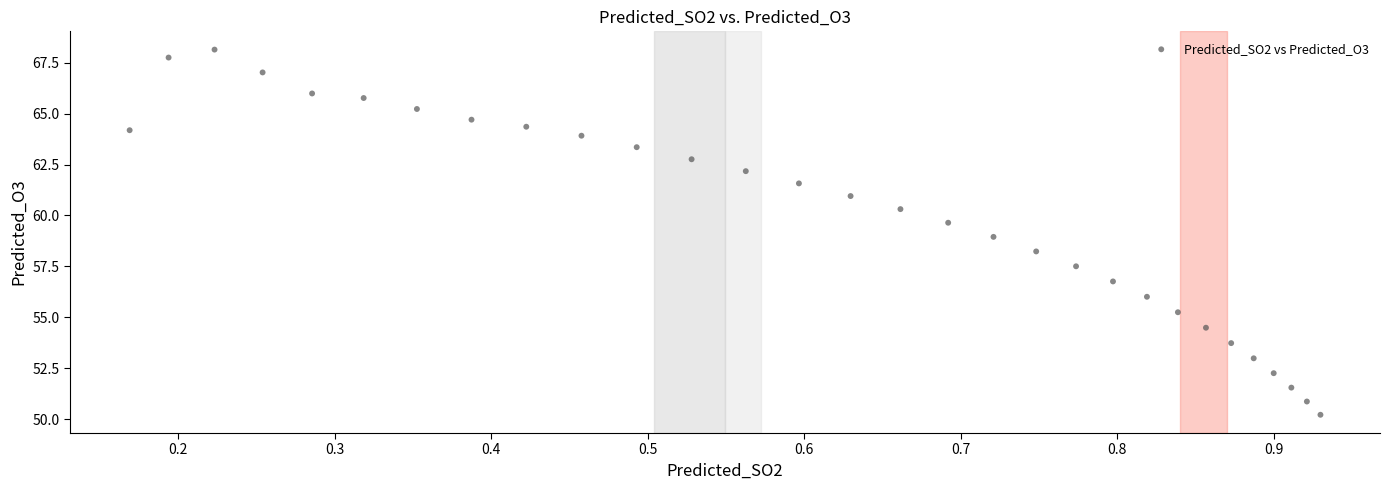

What is the range of X values (max minus min)?

0.8